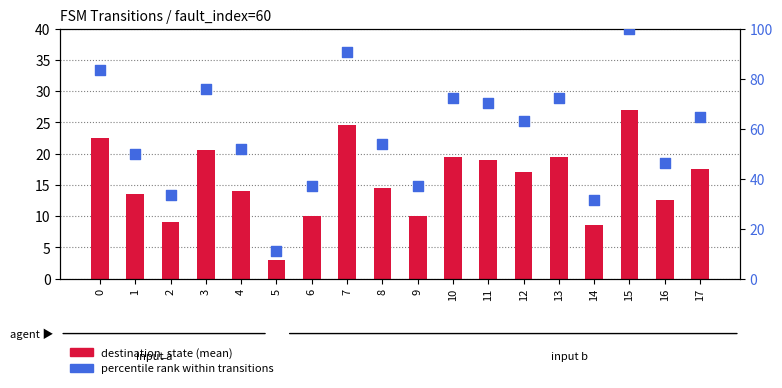

Which series contains the highest Y value?

percentile rank